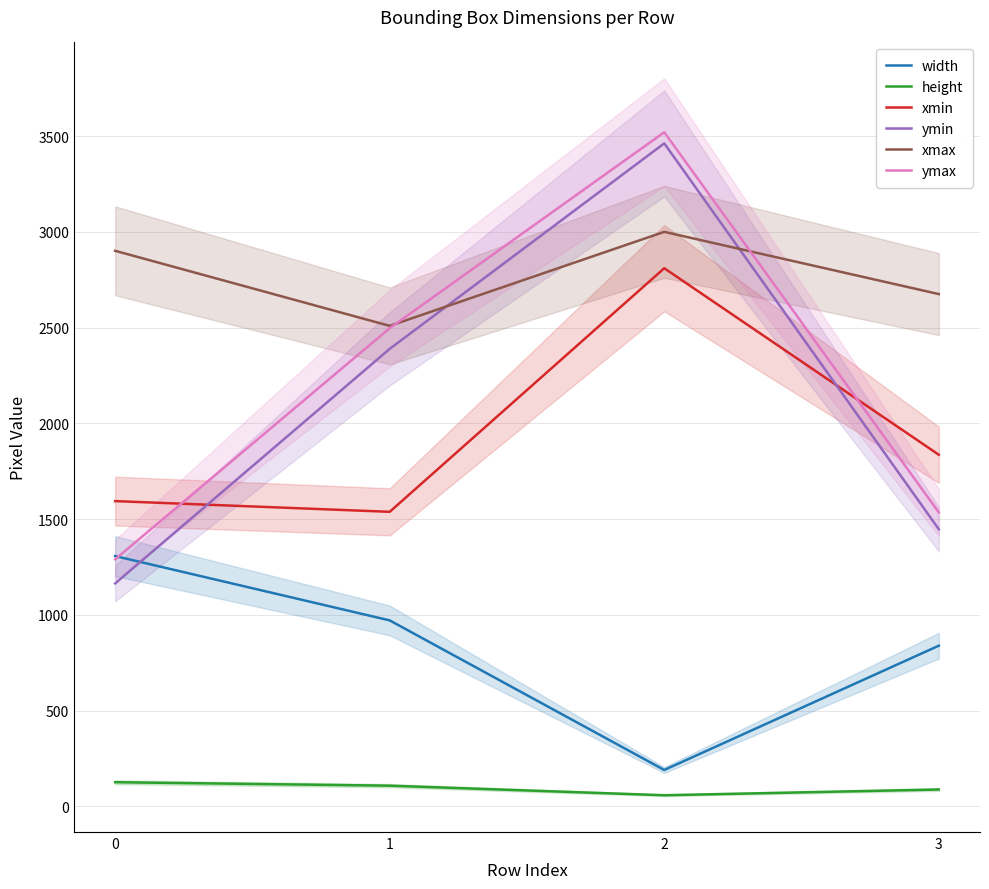

What is the spread (max minus min) of values at 2?

3462